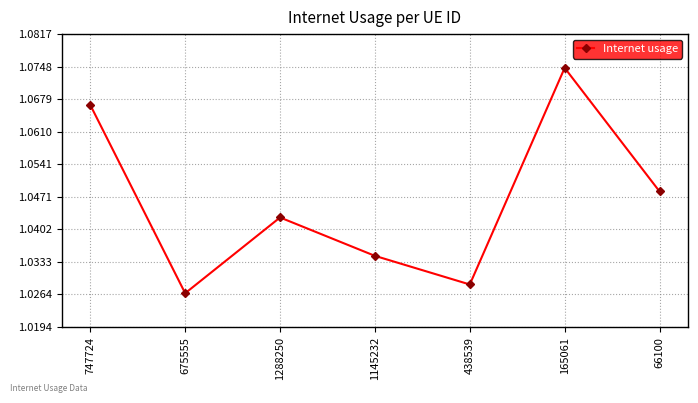

List the labels in order of value, largest first.

165061, 747724, 66100, 1288250, 1145232, 438539, 675555